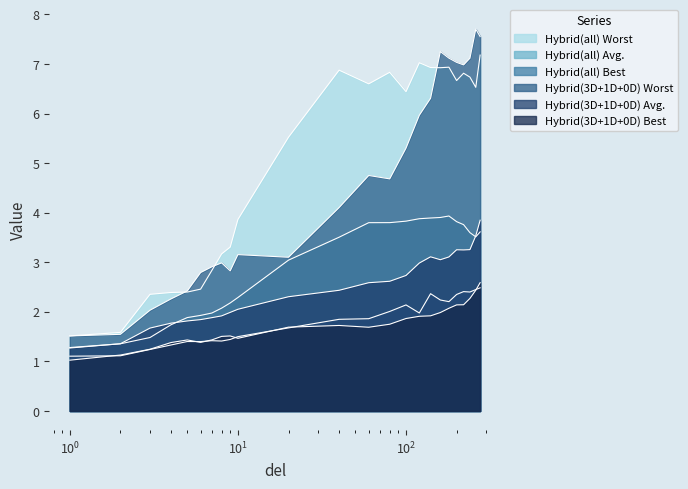

Read the Hybrid(all) Worst value at 2.

1.6